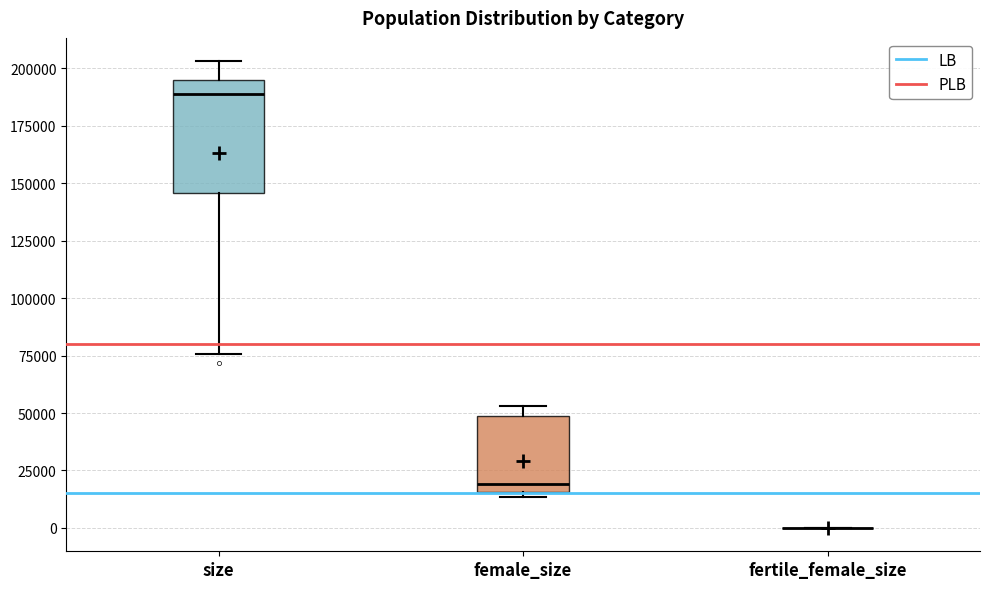

Reading left to right, read every box against the y-axis: the position of its median line, the range the box covers, and the ends of its whiskers. The values are not printed on the chart, so give them approximately, as read against the axis.

size: median 190000, box 145000 to 195000, whiskers 75000 to 205000
female_size: median 20000, box 15000 to 50000, whiskers 15000 (just below the box's lower edge) to 55000
fertile_female_size: box collapsed to a line at 0, whiskers 0 to 0